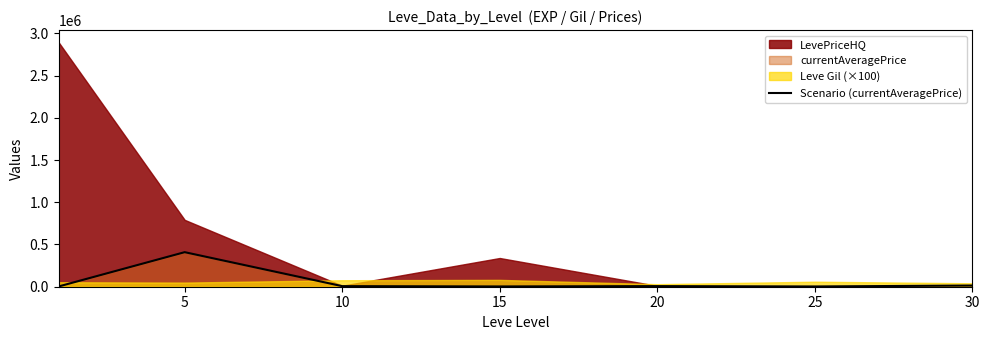

What is the value of the 7th point from the left?

14105.5